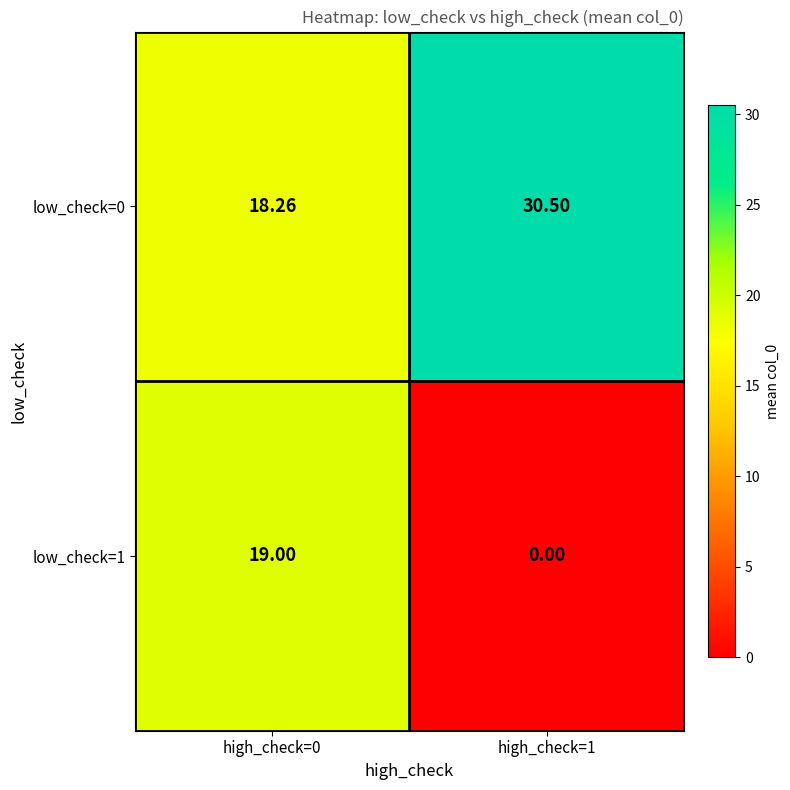

Which category has the lowest value in the low_check=1 series?

high_check=1